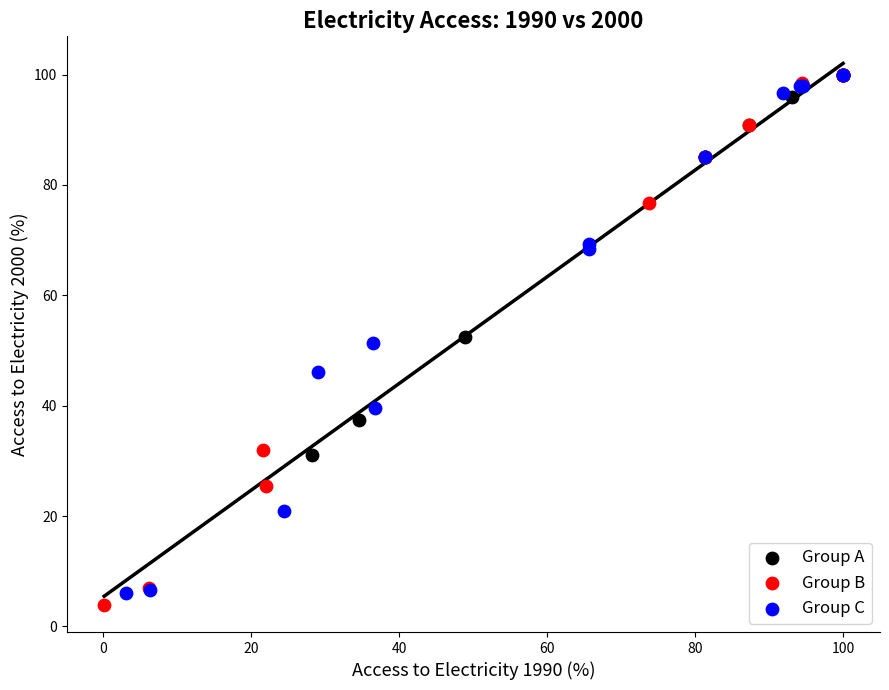

Which series has the widest spread of Y values?

Group B